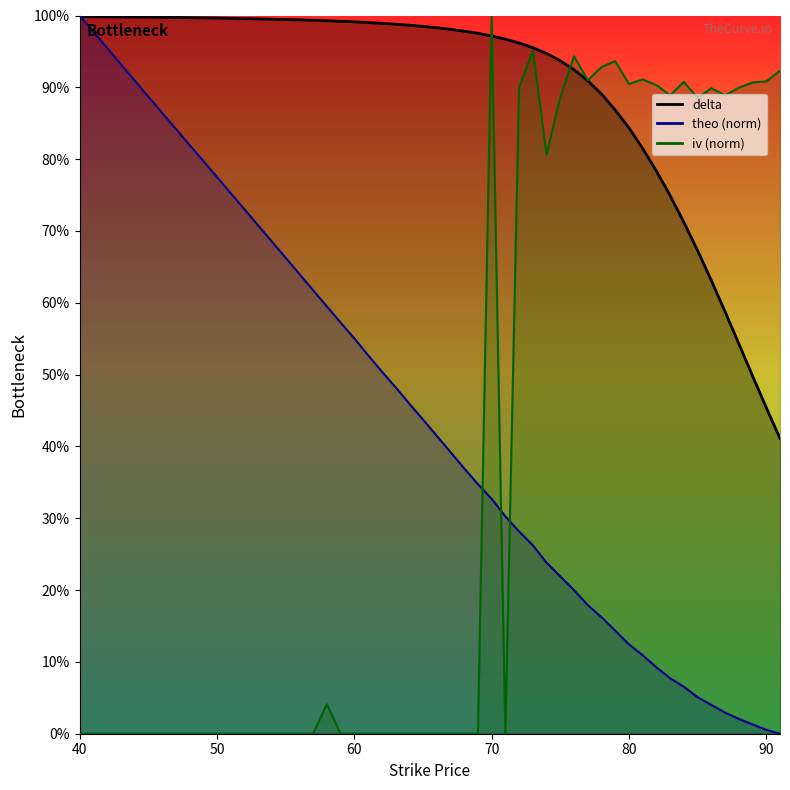

Reading right to left, transcribe all the data shown in this chart.

delta: 0.4	0.5	0.5	0.5	0.6	0.6	0.7	0.7	0.7	0.8	0.8	0.8	0.9	0.9	0.9	0.9	0.9	0.9	1.0	1.0	1.0	1.0	1.0	1.0	1.0	1.0	1.0	1.0	1.0	1.0	1.0	1.0	1.0	1.0	1.0	1.0	1.0	1.0	1.0	1.0
iv: 0.9	0.9	0.9	0.9	0.9	0.9	0.9	0.9	0.9	0.9	0.9	0.9	0.9	0.9	0.9	0.9	0.9	0.8	1.0	0.9	0.0	1.0	0.0	0.0	0.0	0.0	0.0	0.0	0.0	0.0	0.0	0.0	0.0	0.0	0.0	0.0	0.0	0.0	0.0	0.0
theo: 0.0	0.0	0.0	0.0	0.0	0.0	0.1	0.1	0.1	0.1	0.1	0.1	0.1	0.2	0.2	0.2	0.2	0.2	0.3	0.3	0.3	0.3	0.3	0.4	0.4	0.4	0.4	0.5	0.5	0.5	0.5	0.6	0.6	0.6	0.6	0.6	0.7	0.8	0.9	1.0